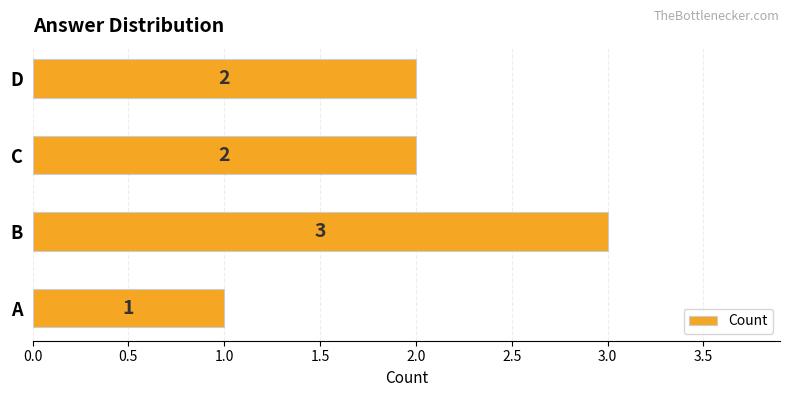

Count the values in the range 2 to 3.

3